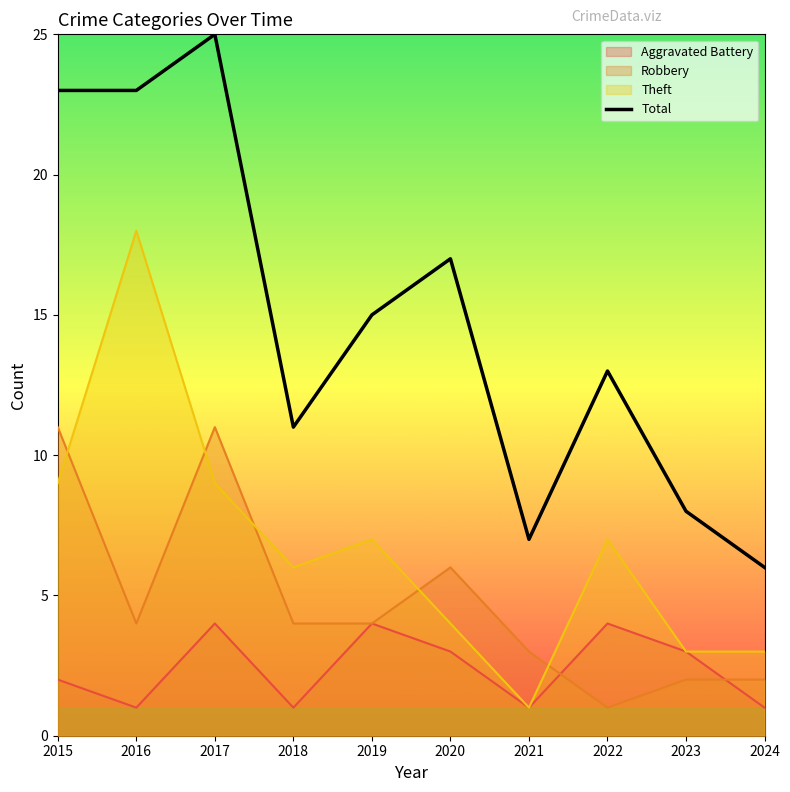

Rank the categories by value from lowest to highest.

2024, 2021, 2023, 2018, 2022, 2019, 2020, 2015, 2016, 2017